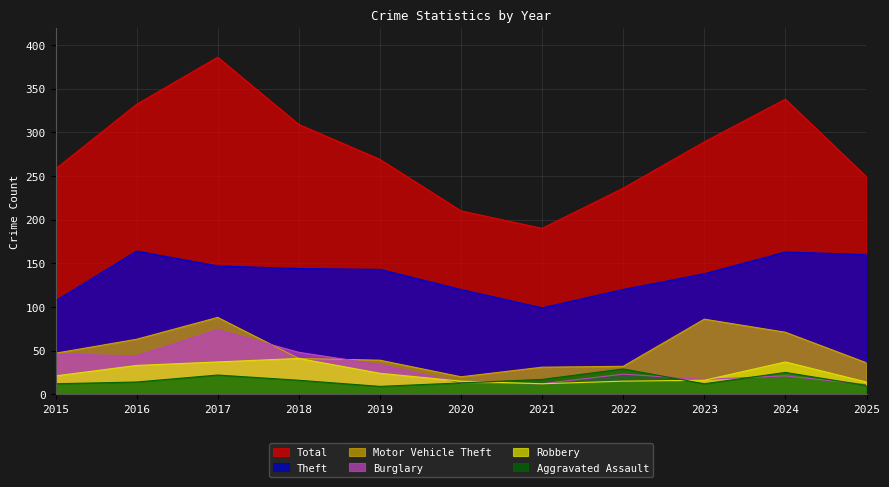

What is the value of the Robbery point at the 1st from the left?

21